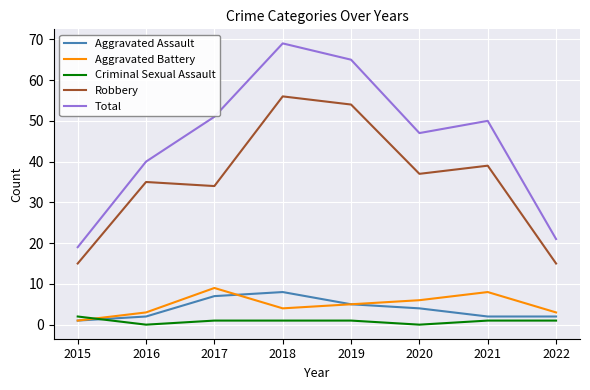

How many intersections are there between Aggravated Battery and Criminal Sexual Assault?

1